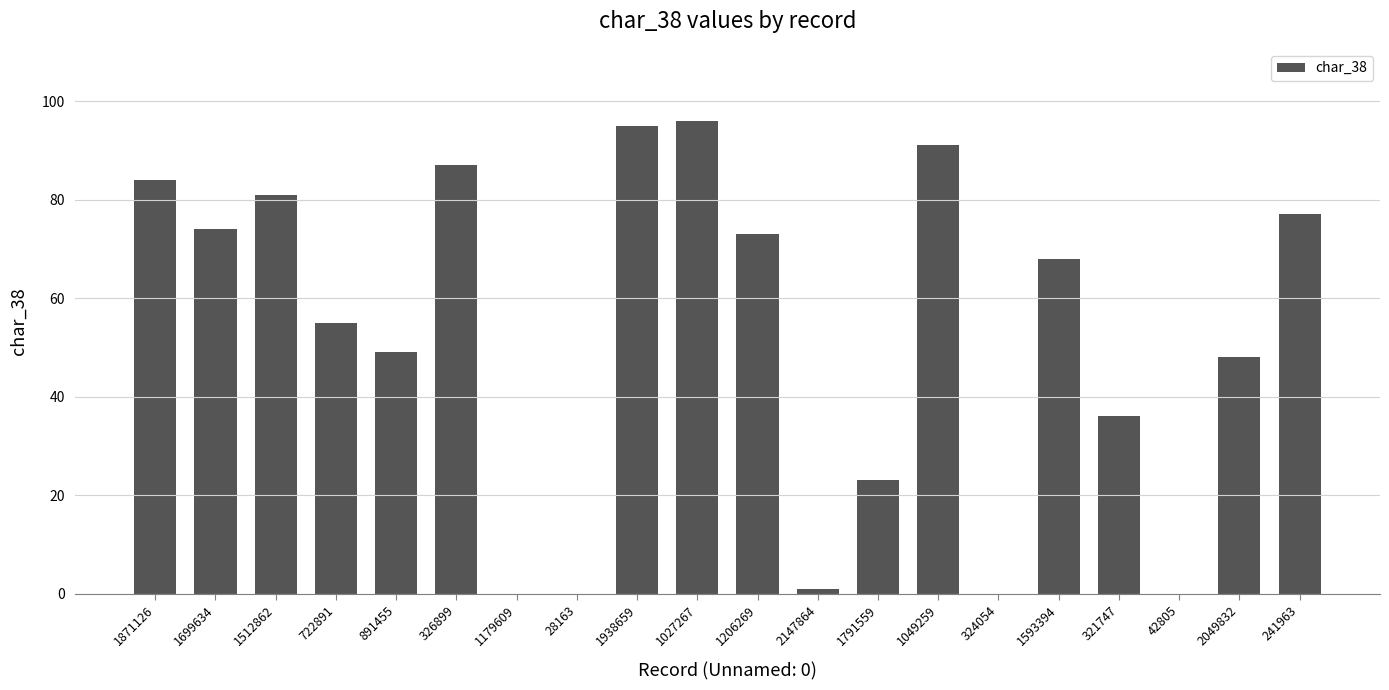

How many series are shown in this chart?

1